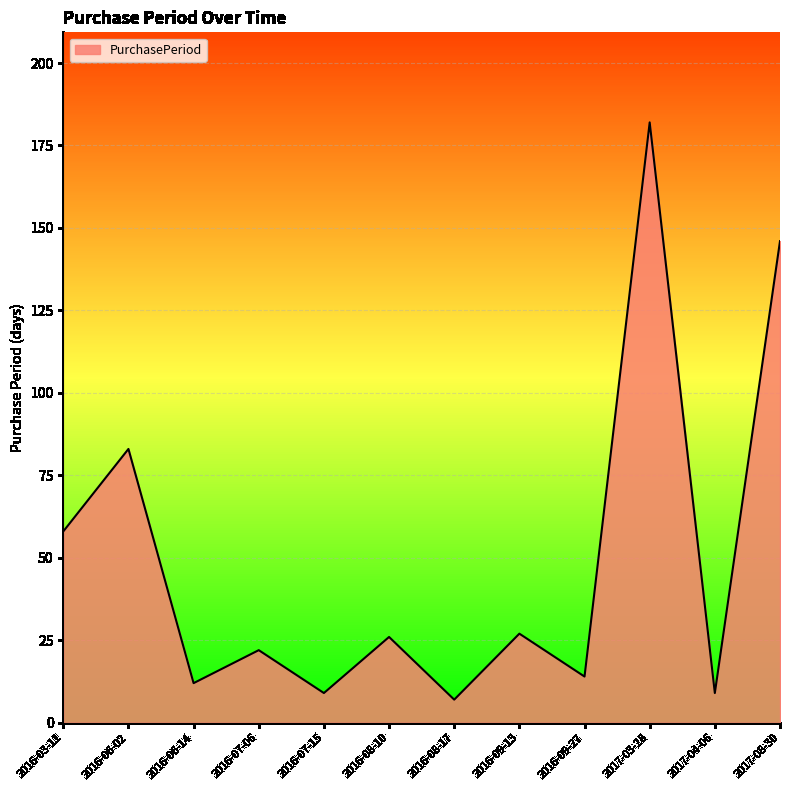

Approximately how many times larger is the value at 2016-09-27 compared to 2016-06-02?

0.2